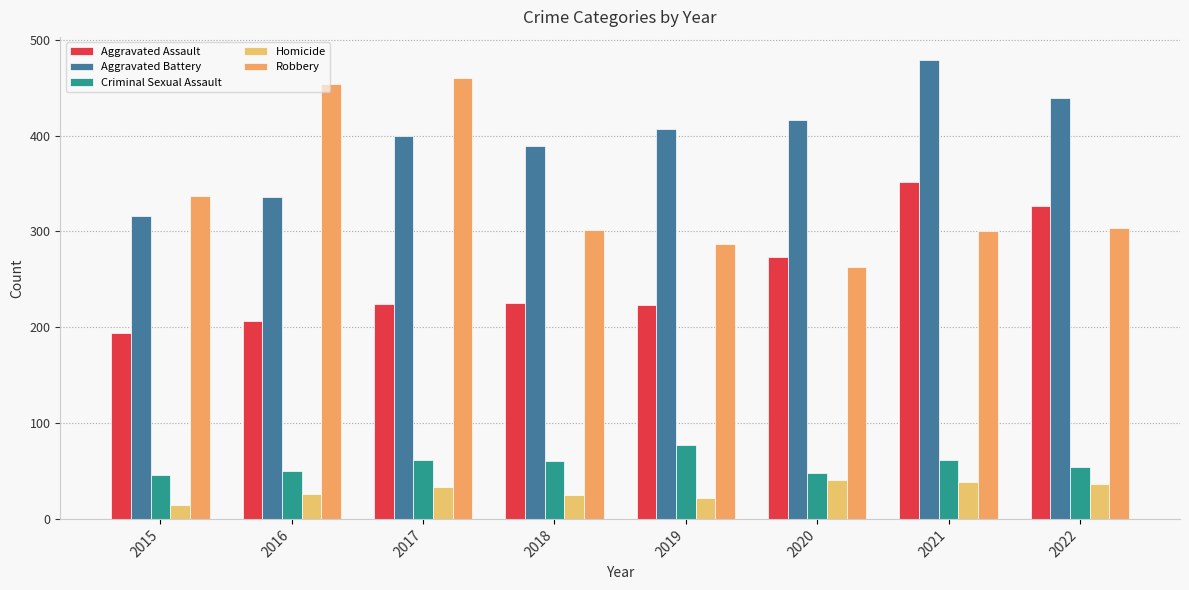

The value of Homicide at 2016 is 43. True or false?

False